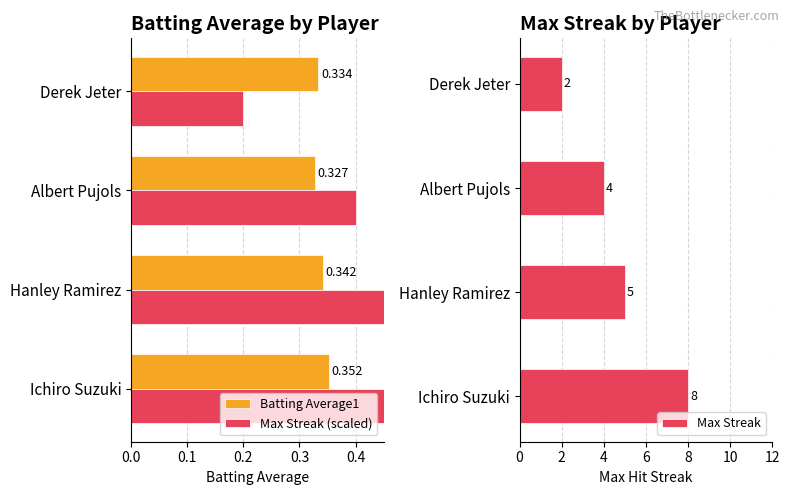

True or false: Max Streak has a value of 2 at Derek Jeter.

True